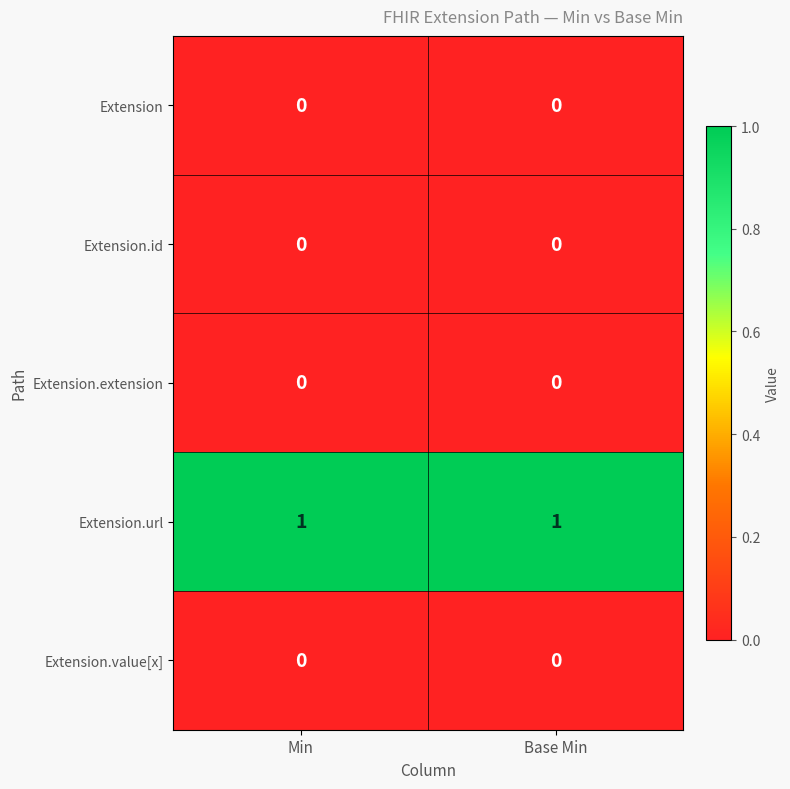

Reading left to right, list all the values displayed in this chart.

Extension: Min=0	Base Min=0
Extension.id: Min=0	Base Min=0
Extension.extension: Min=0	Base Min=0
Extension.url: Min=1	Base Min=1
Extension.value[x]: Min=0	Base Min=0